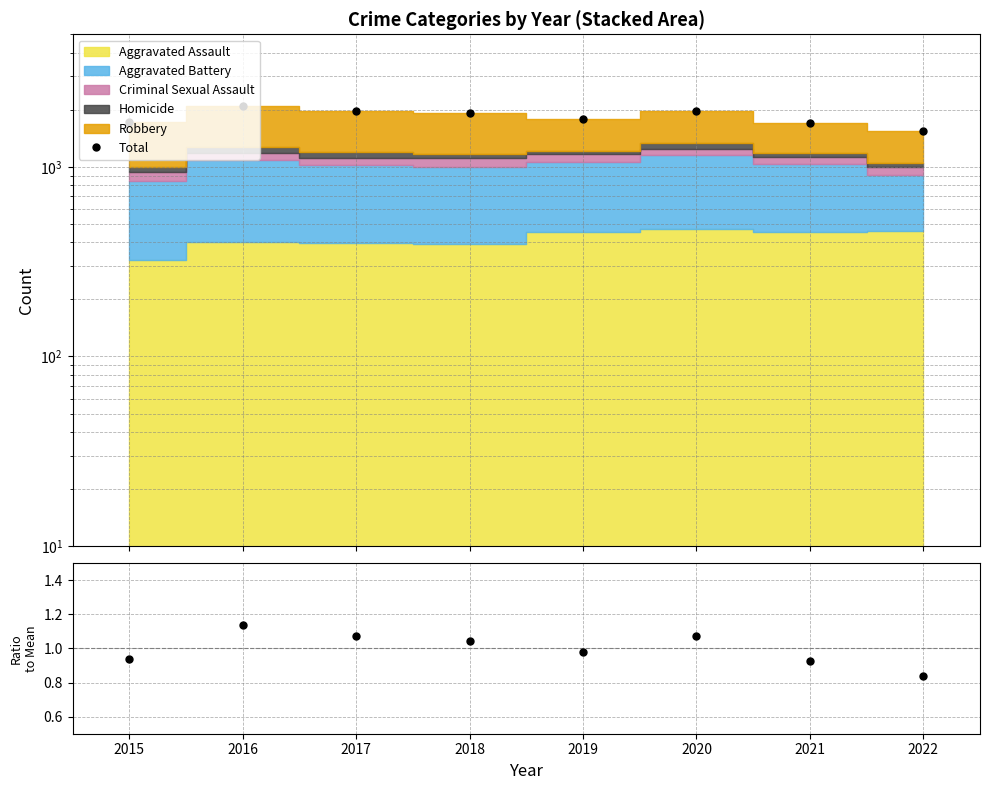

True or false: Total and Total/Mean intersect in this chart.

False